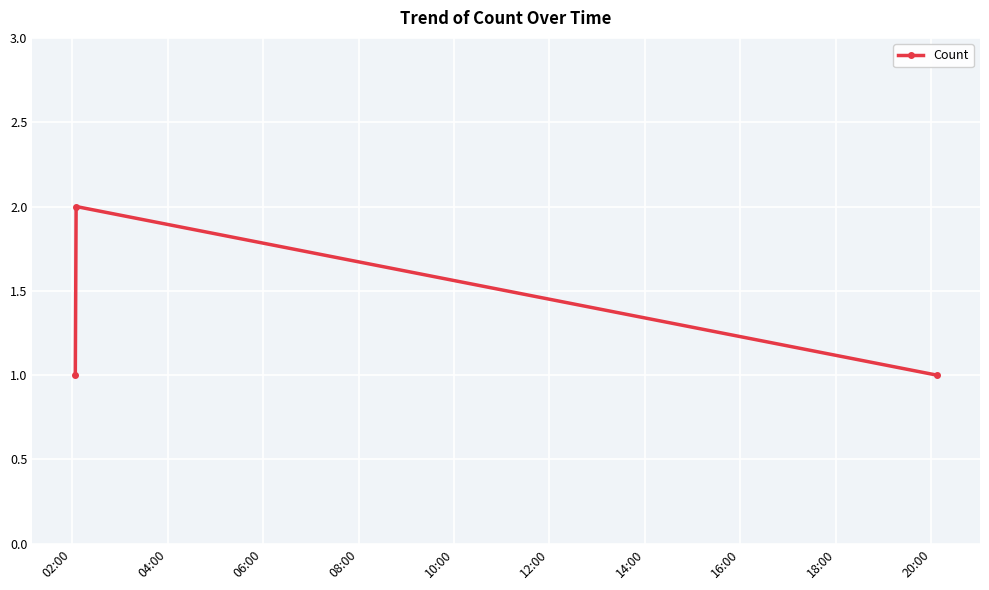

Reading left to right, list all the values displayed in this chart.

1	2	1